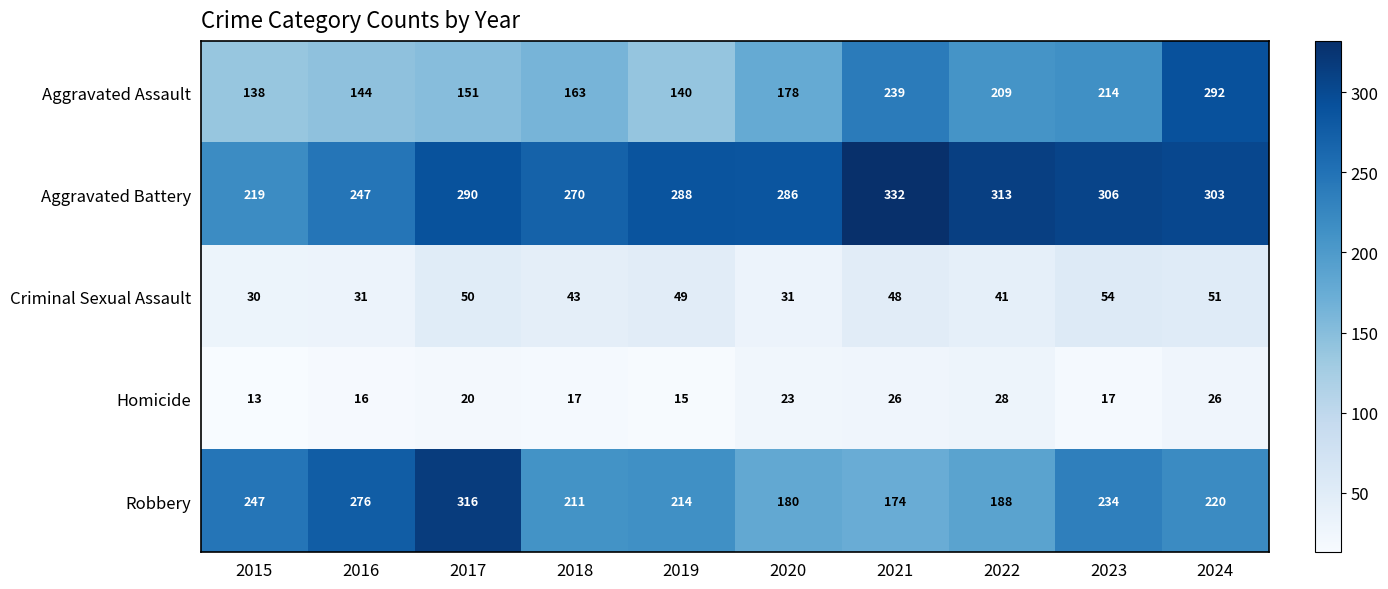

What is the difference between the Robbery values at 2019 and 2021?

40